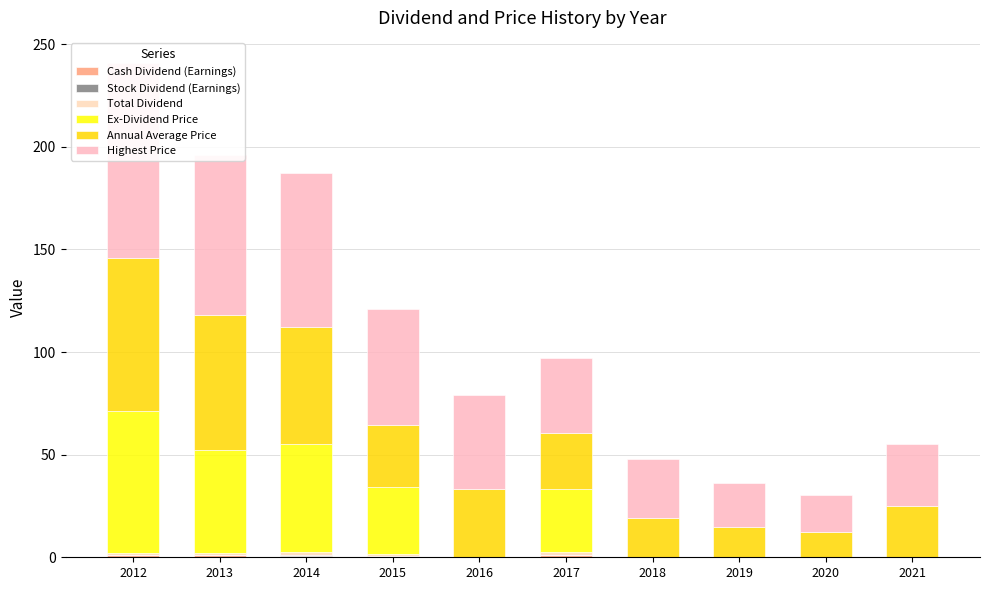

Reading left to right, transcribe all the data shown in this chart.

Cash Dividend (Earnings): 1.0	1.1	0.6	0.7	0.0	1.2	0.0	0.0	0.0	0.0
Stock Dividend (Earnings): 0.0	0.0	0.6	0.0	0.0	0.0	0.0	0.0	0.0	0.0
Total Dividend: 1.0	1.1	1.2	0.7	0.0	1.2	0.0	0.0	0.0	0.0
Ex-Dividend Price: 69.5	50.0	53.0	32.7	0.0	31.1	0.0	0.0	0.0	0.0
Annual Average Price: 74.5	66.0	57.0	30.2	33.2	27.0	19.1	14.8	12.4	25.0
Highest Price: 95.0	77.6	74.9	56.7	45.7	36.6	28.9	21.3	17.8	30.0